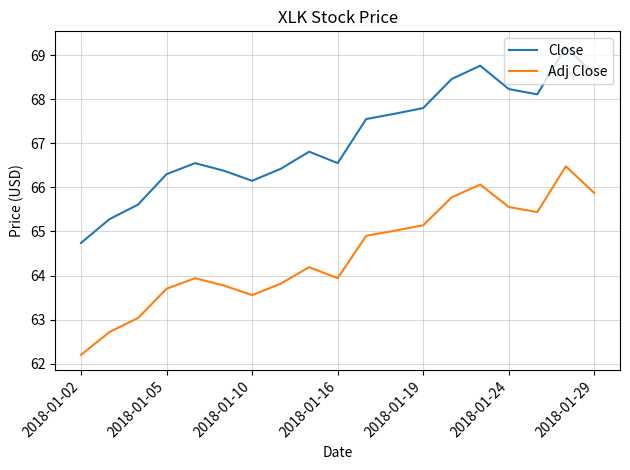

Does the chart have visible grid lines?

Yes